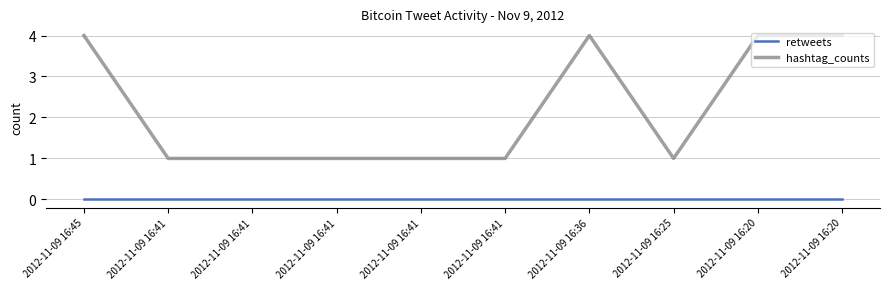

What value does the hashtag_counts series have at 2012-11-09 16:41?

1